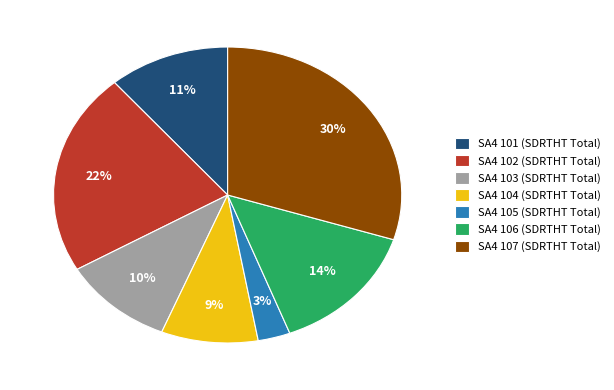

How many slices are in this pie chart?

7